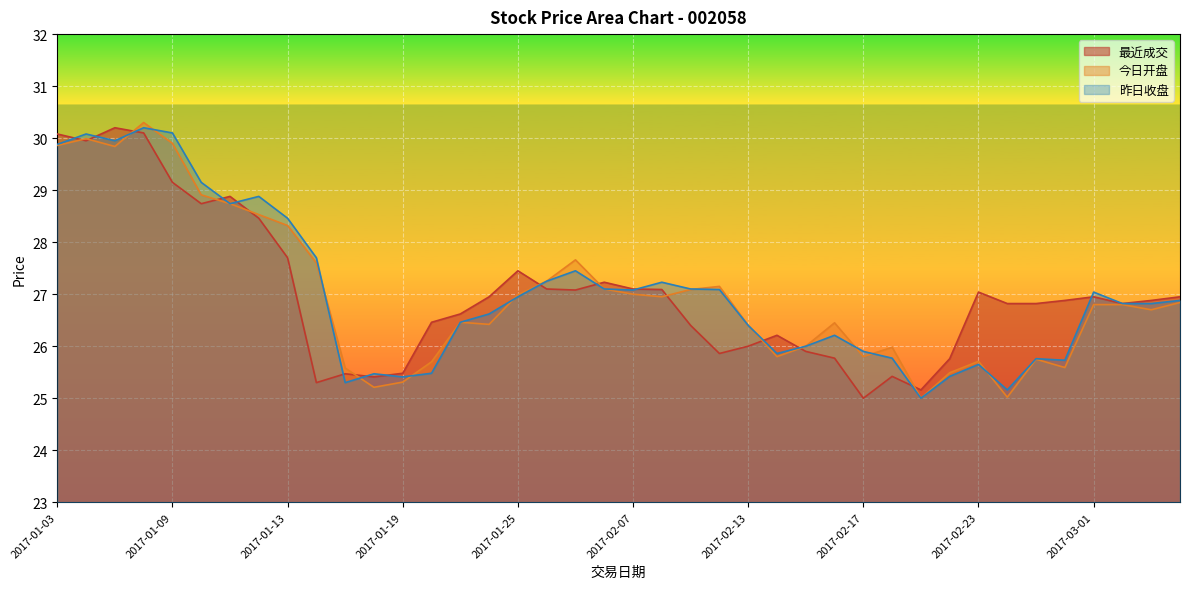

Reading right to left, list all the values displayed in this chart.

最近成交: 26.9	26.9	26.8	26.9	26.9	26.8	26.8	27.0	25.8	25.2	25.4	25.0	25.8	25.9	26.2	26.0	25.9	26.4	27.1	27.1	27.2	27.1	27.1	27.4	26.9	26.6	26.5	25.5	25.4	25.5	25.3	27.7	28.5	28.9	28.7	29.1	30.1	30.2	29.9	30.1
今日开盘: 26.8	26.7	26.8	26.8	25.6	25.8	25.0	25.7	25.5	25.0	26.0	25.8	26.4	26.0	25.8	26.4	27.1	27.1	26.9	27.0	27.1	27.7	27.2	27.0	26.4	26.5	25.7	25.3	25.2	25.6	27.6	28.3	28.5	28.7	28.9	29.9	30.3	29.8	30.0	29.9
昨日收盘: 26.9	26.8	26.8	27.0	25.7	25.8	25.2	25.6	25.4	25.0	25.8	25.9	26.2	26.0	25.9	26.4	27.1	27.1	27.2	27.1	27.1	27.4	27.2	26.9	26.6	26.5	25.5	25.4	25.5	25.3	27.7	28.5	28.9	28.7	29.1	30.1	30.2	29.9	30.1	29.9